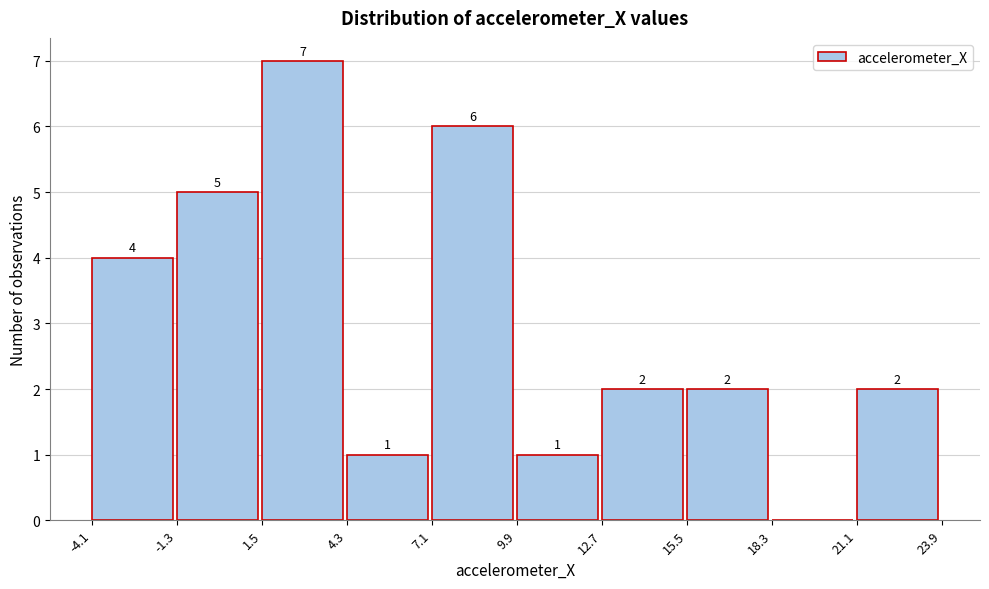

Which range on the x-axis has the tallest bar?

1.5 to 4.3